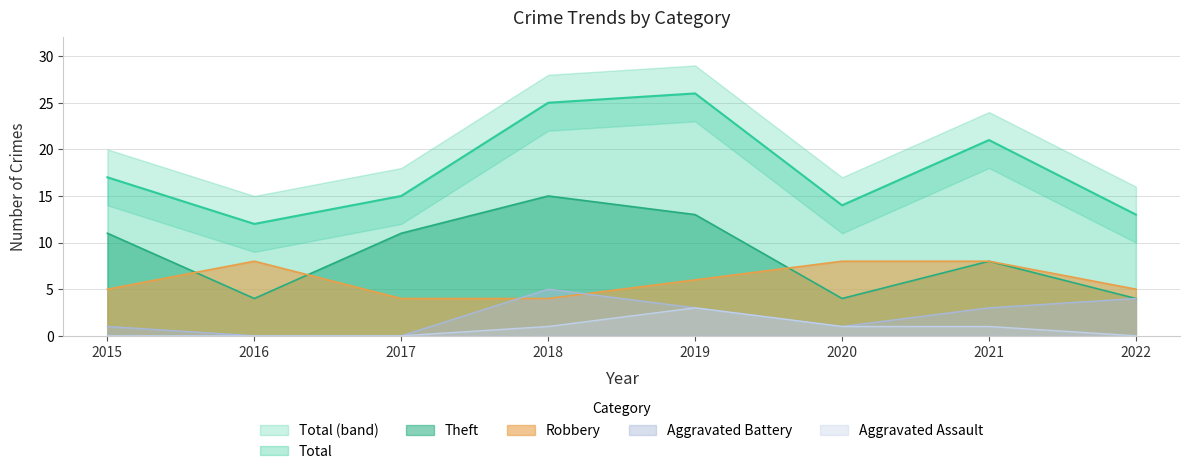

Reading left to right, what are all the values shown in this chart?

Robbery: 5	8	4	4	6	8	8	5
Theft: 11	4	11	15	13	4	8	4
Aggravated Battery: 1	0	0	5	3	1	3	4
Aggravated Assault: 0	0	0	1	3	1	1	0
Total: 17	12	15	25	26	14	21	13